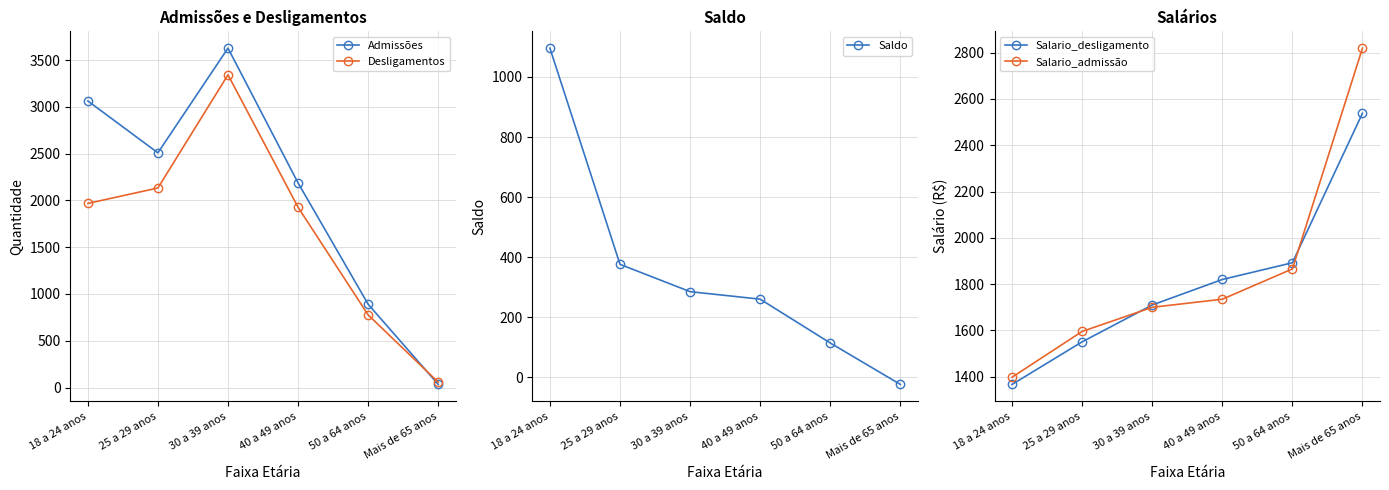

How many values in the Salario_admissão series are below 1734?

3